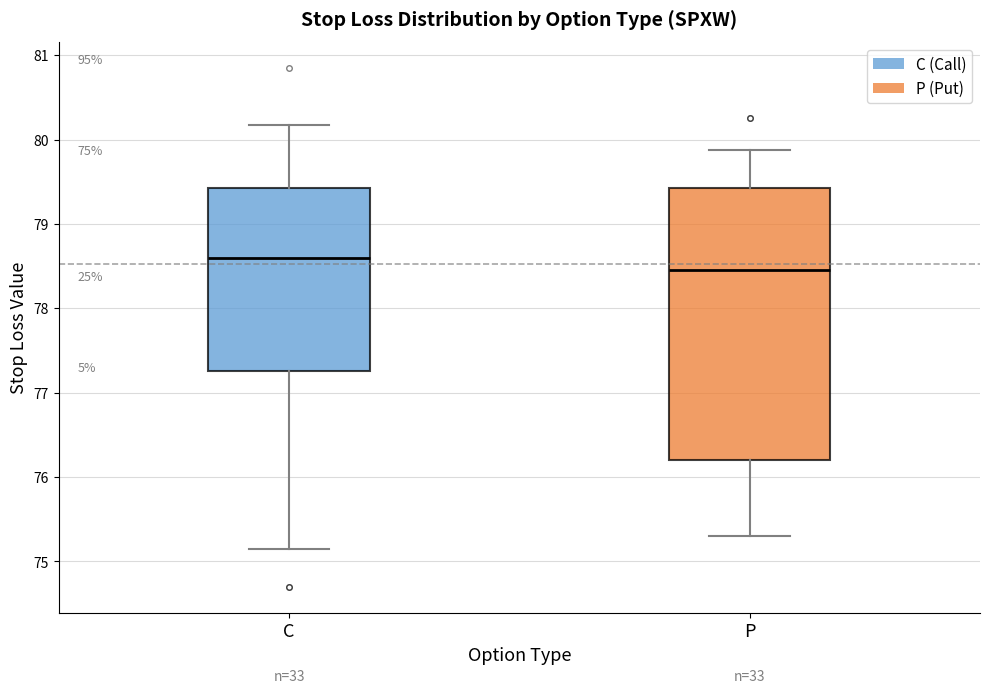

Comparing the boxes themselves (not the whiskers), which one is the tallest?

P